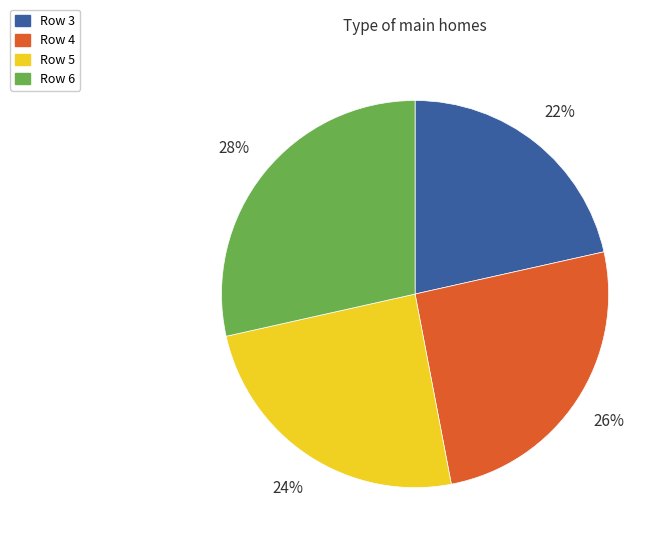

True or false: Row 3 accounts for 36% of the total.

False